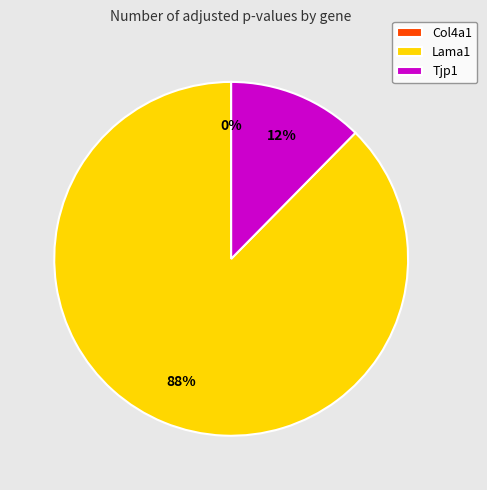

What is the largest slice in the pie chart?

Lama1